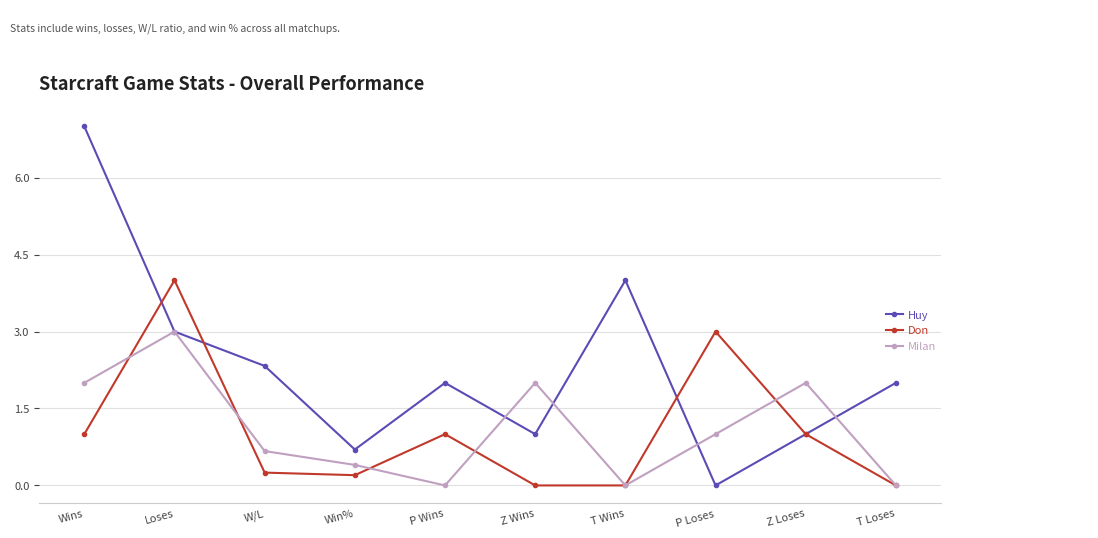

How many categories are shown in the chart?

10